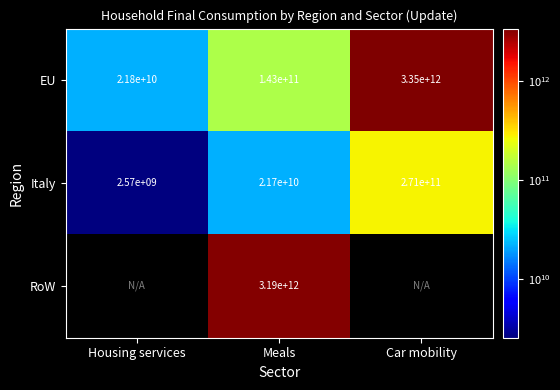

How many distinct data groups are displayed?

3